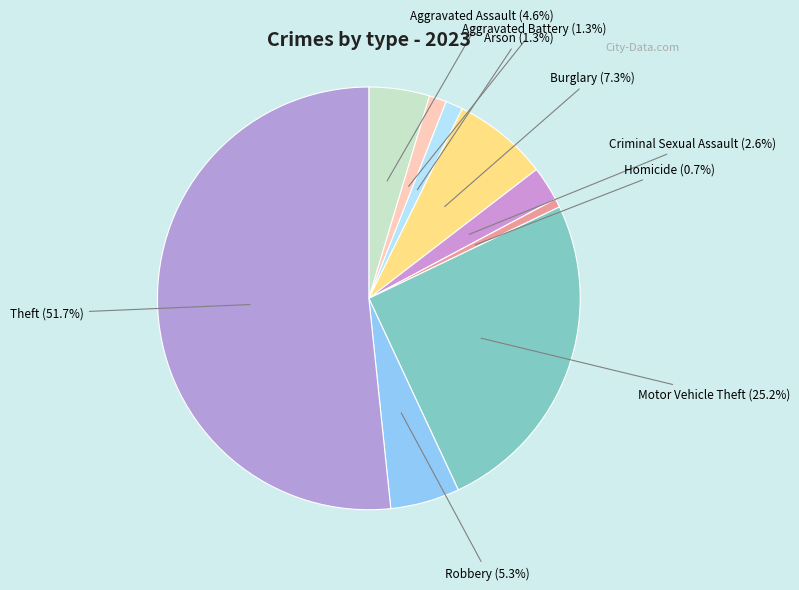

Approximately how many times larger is the value at Criminal Sexual Assault compared to Homicide?

4.0